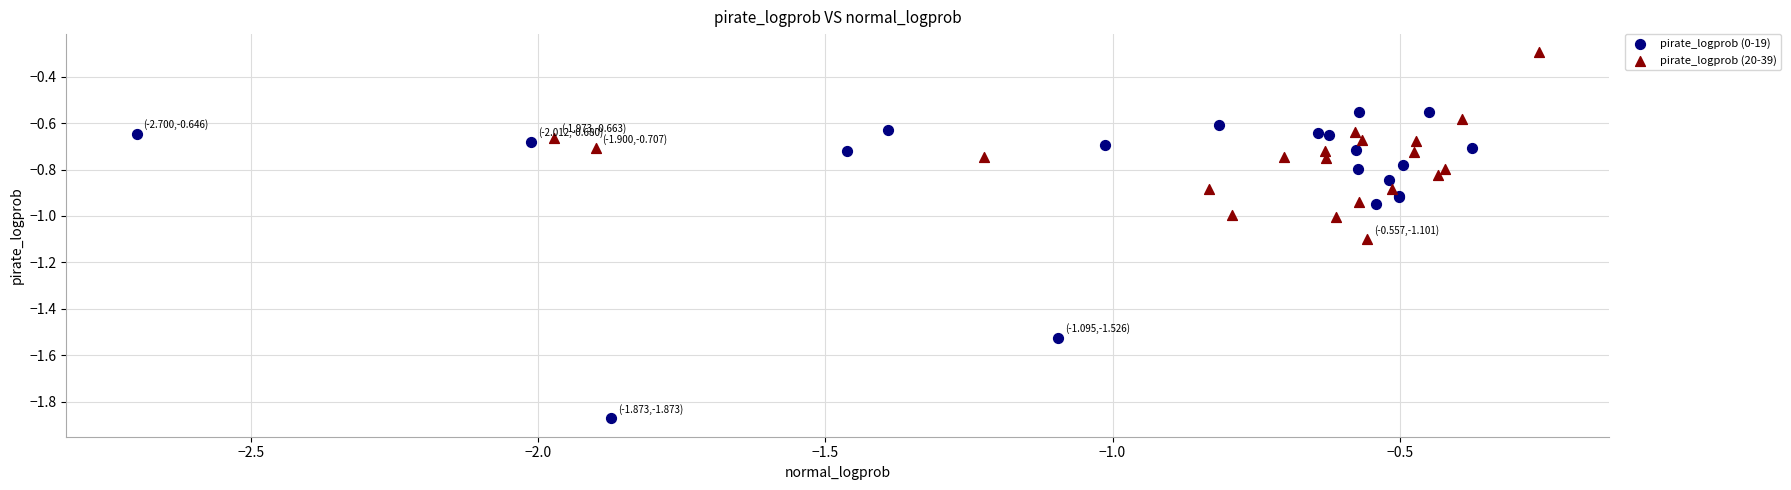

Which series reaches the maximum Y coordinate?

pirate_logprob (20-39)